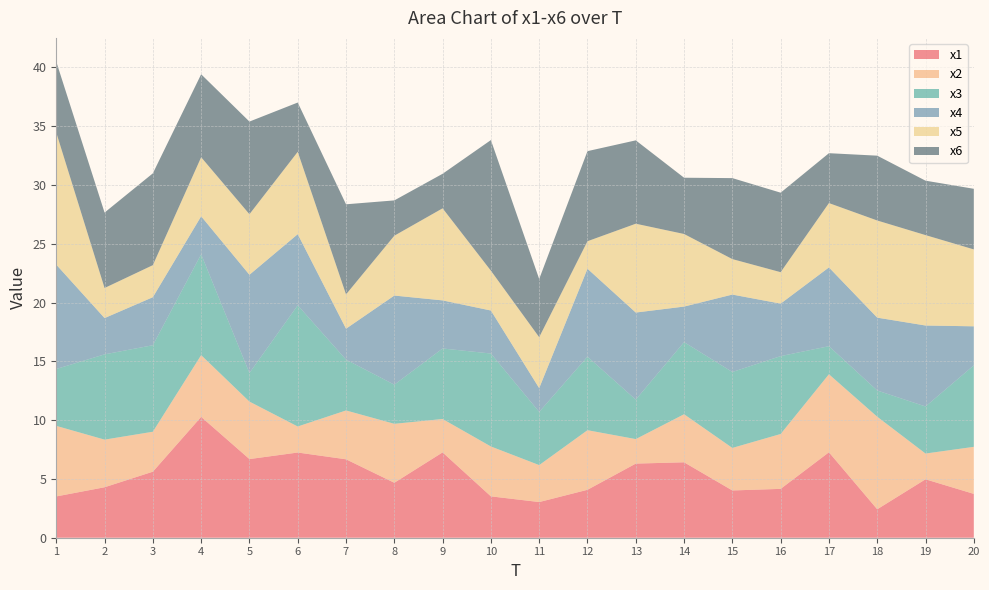

Reading right to left, extract all data points from this chart.

x1: 20=3.7	19=5.0	18=2.4	17=7.3	16=4.2	15=4.0	14=6.4	13=6.3	12=4.1	11=3.0	10=3.5	9=7.3	8=4.7	7=6.7	6=7.2	5=6.7	4=10.3	3=5.6	2=4.3	1=3.5
x2: 20=4.0	19=2.2	18=7.9	17=6.6	16=4.7	15=3.6	14=4.1	13=2.1	12=5.1	11=3.1	10=4.2	9=2.8	8=5.0	7=4.2	6=2.2	5=4.9	4=5.2	3=3.4	2=4.1	1=6.0
x3: 20=6.9	19=4.0	18=2.2	17=2.4	16=6.6	15=6.5	14=6.1	13=3.4	12=6.3	11=4.5	10=7.9	9=6.0	8=3.3	7=4.3	6=10.3	5=2.4	4=8.6	3=7.4	2=7.3	1=4.8
x4: 20=3.3	19=6.9	18=6.2	17=6.7	16=4.5	15=6.6	14=3.0	13=7.4	12=7.5	11=2.0	10=3.7	9=4.1	8=7.6	7=2.6	6=6.0	5=8.4	4=3.2	3=4.1	2=3.1	1=8.9
x5: 20=6.5	19=7.7	18=8.3	17=5.5	16=2.7	15=3.0	14=6.2	13=7.6	12=2.3	11=4.3	10=3.4	9=7.8	8=5.1	7=2.9	6=7.0	5=5.1	4=5.0	3=2.7	2=2.6	1=11.2
x6: 20=5.2	19=4.6	18=5.5	17=4.2	16=6.8	15=6.9	14=4.8	13=7.1	12=7.7	11=4.9	10=11.1	9=2.9	8=3.0	7=7.7	6=4.2	5=7.9	4=7.1	3=7.8	2=6.4	1=6.0